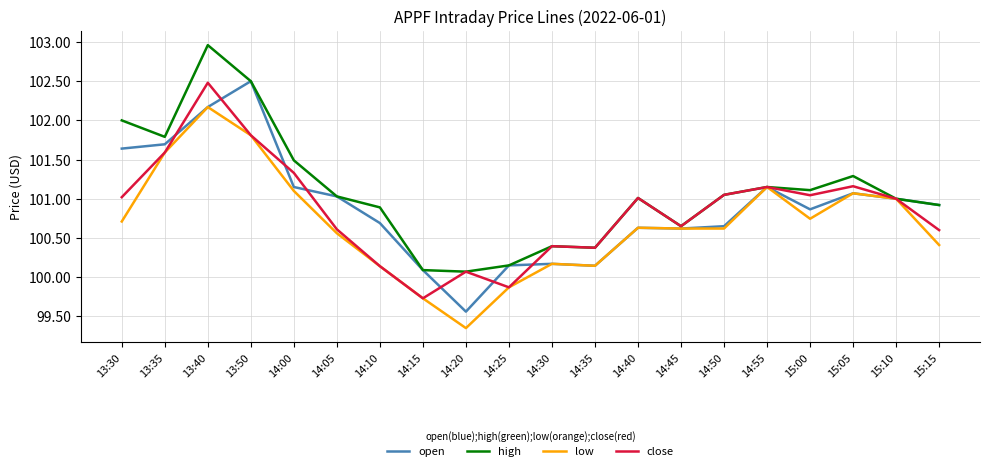

What is the difference between the highest and lowest values at 13:40?

0.8